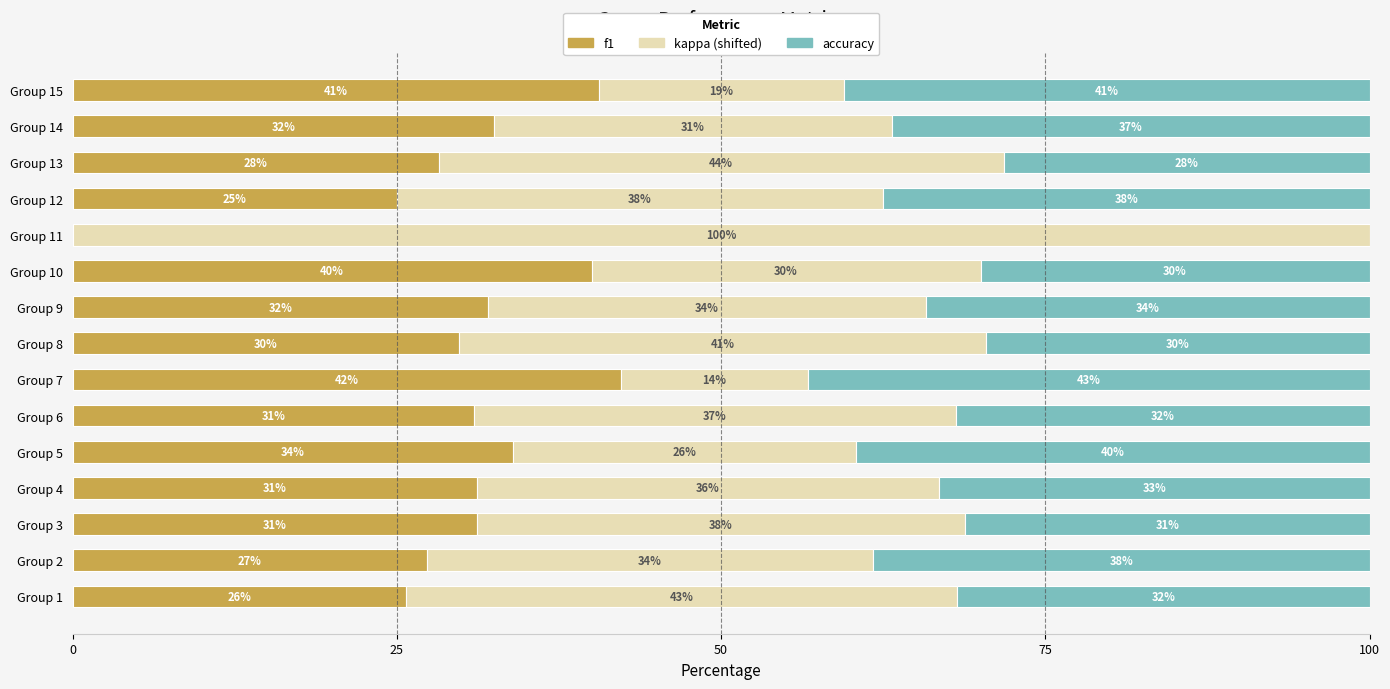

What is the total value across all series at Group 10?

100.0